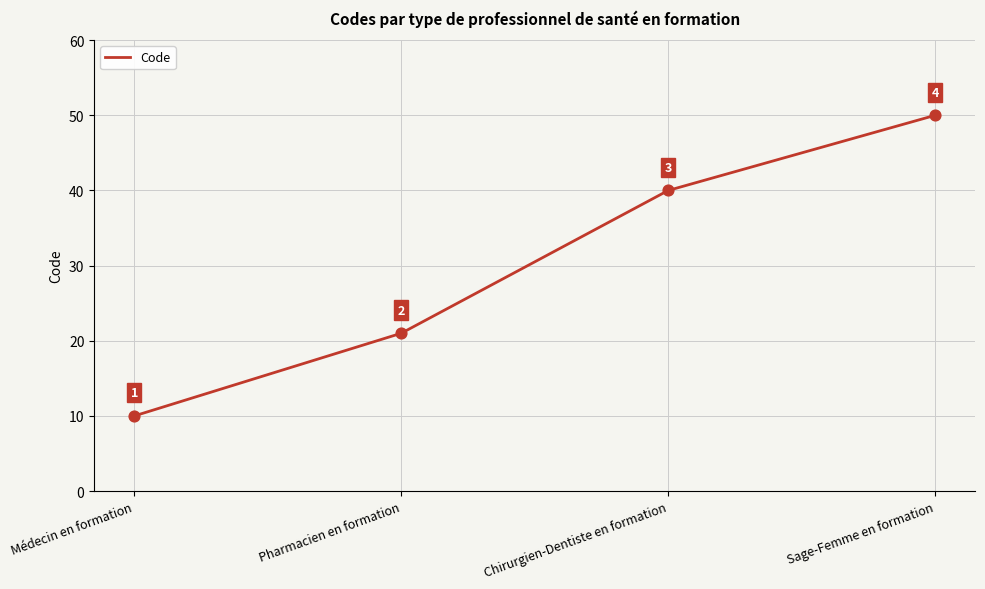

Which has a higher value, Chirurgien-Dentiste en formation or Pharmacien en formation?

Chirurgien-Dentiste en formation